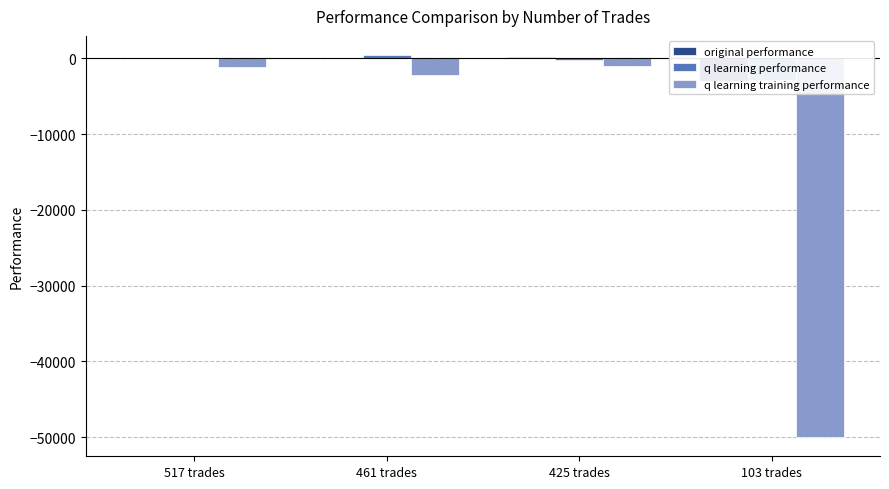

How many data points in q learning training performance are above -1176?

1